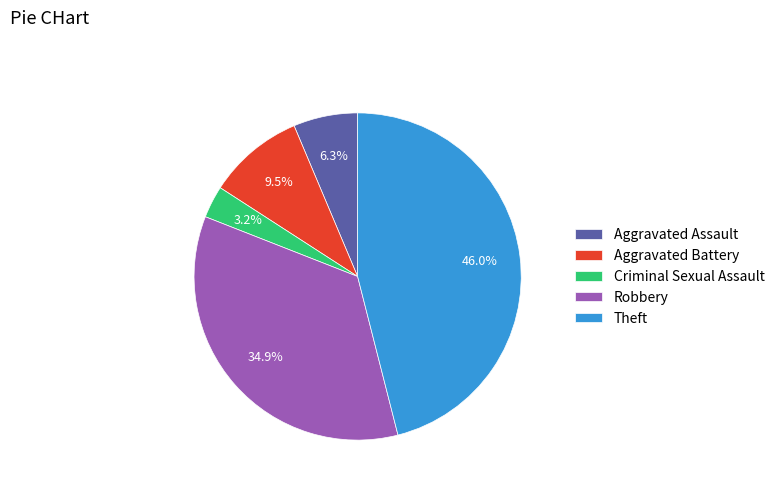

Rank the categories by value from highest to lowest.

Theft, Robbery, Aggravated Battery, Aggravated Assault, Criminal Sexual Assault